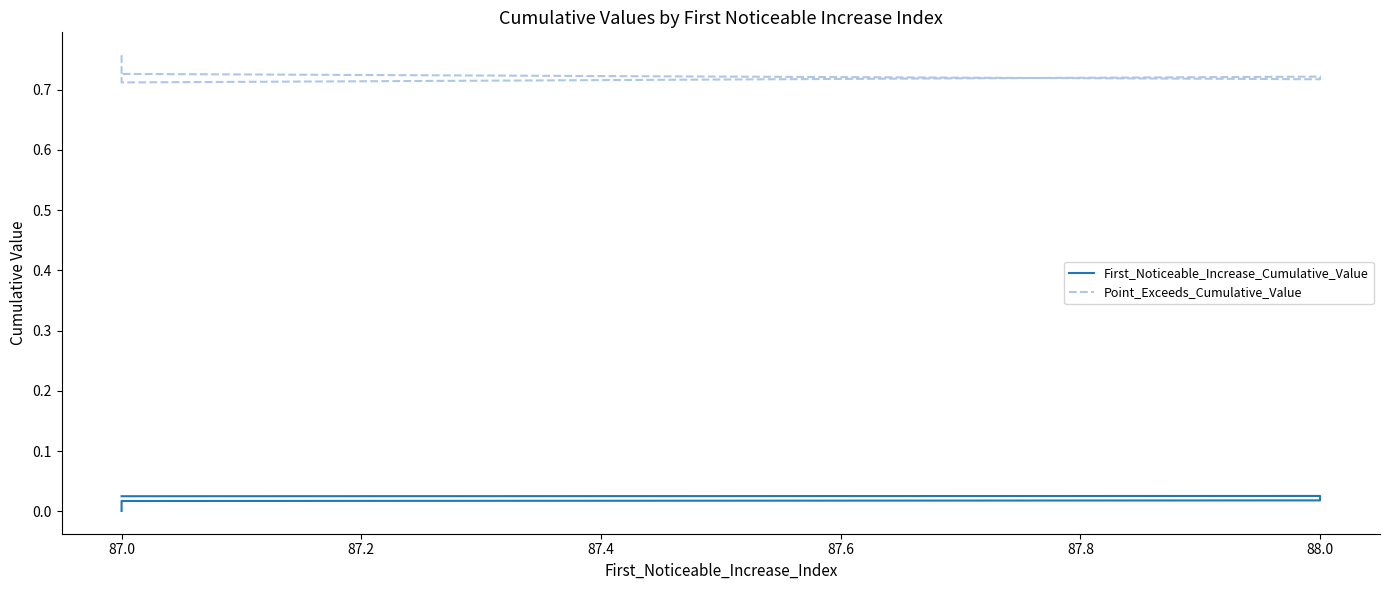

In Point_Exceeds_Cumulative_Value, how many points are higher than both neighbors (excluding endpoints)?

1